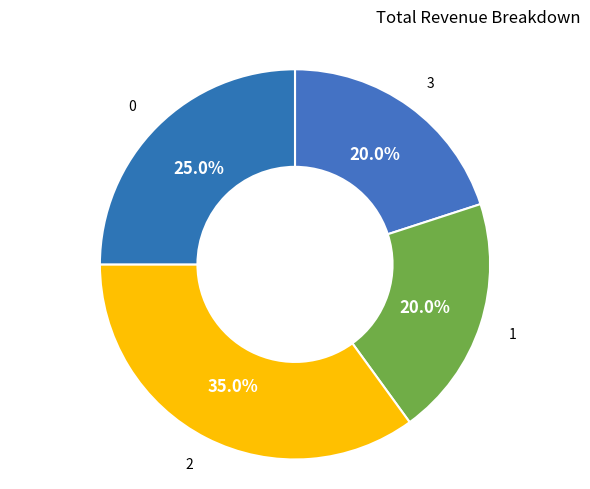

Between 1 and 2, which is larger?

2